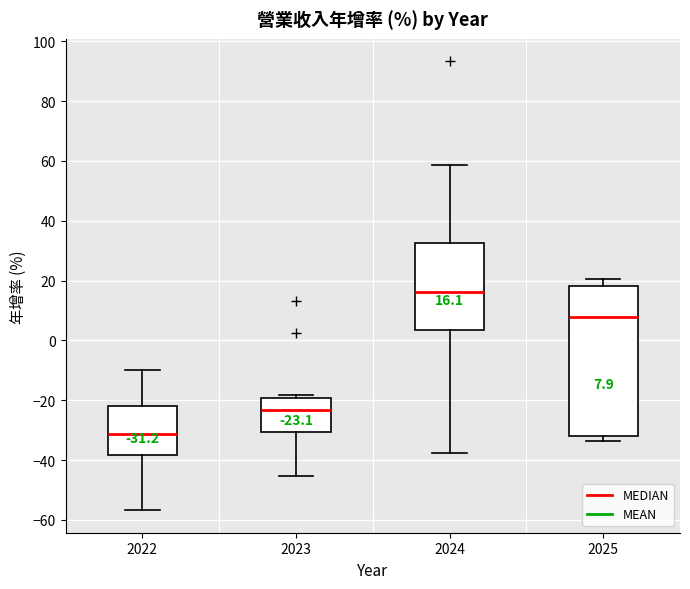

Which box has the highest median line?

2024